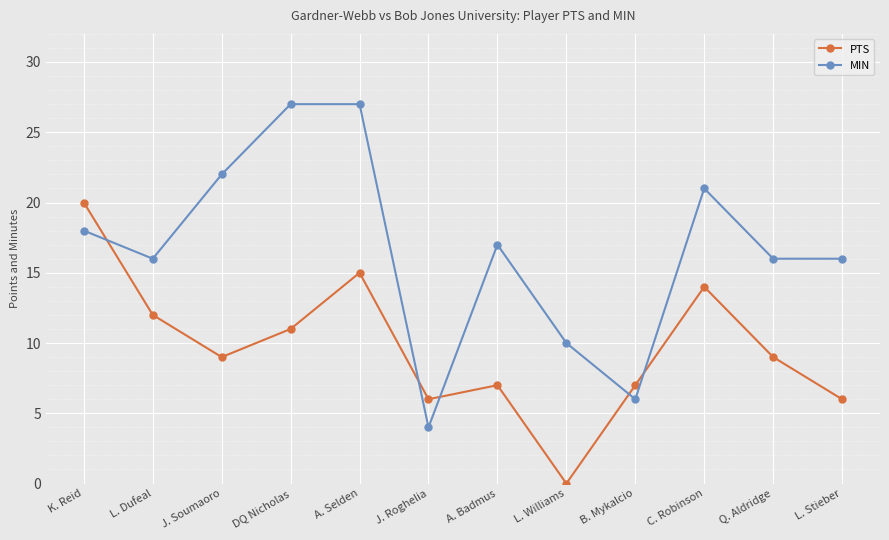

What is the sum of the MIN values at A. Selden and L. Stieber?

43